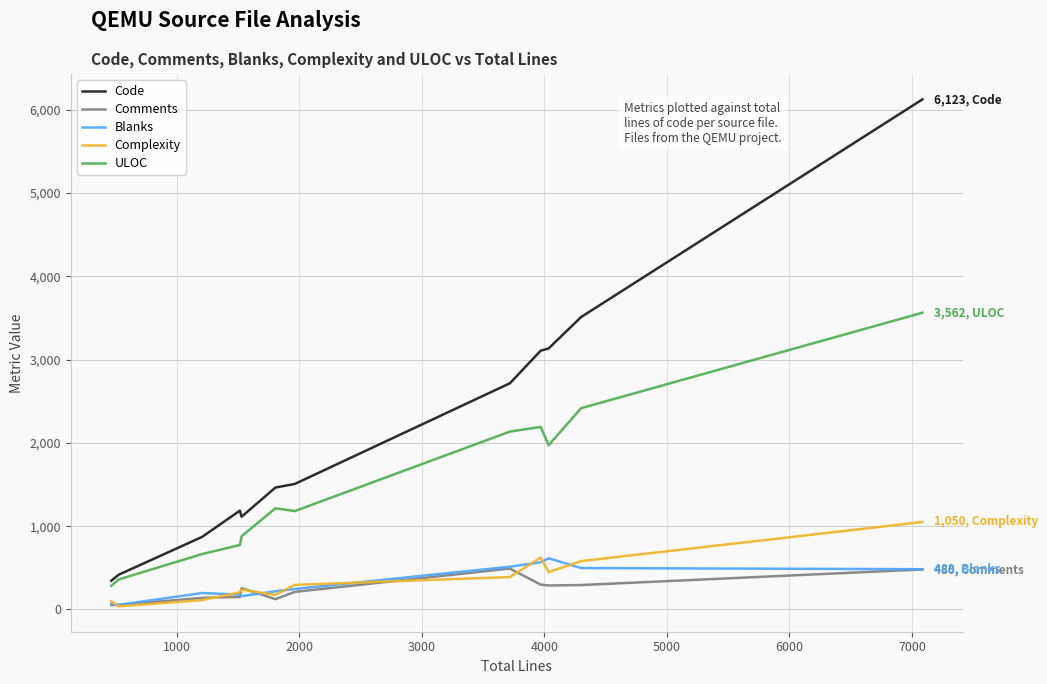

True or false: ULOC and Code intersect in this chart.

False